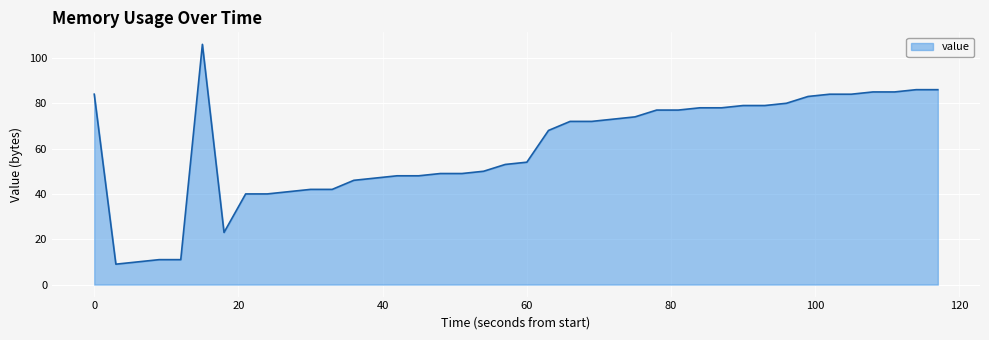

What is the difference between the maximum and minimum values?

97